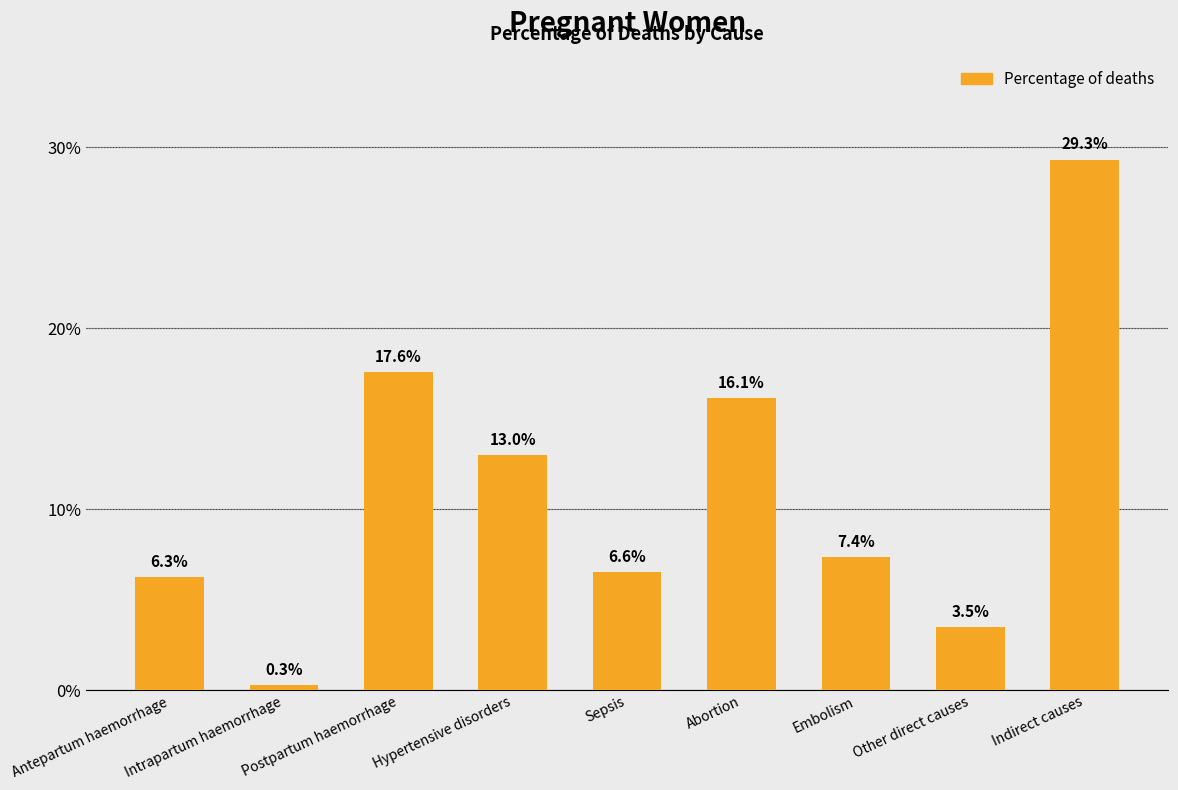

Where is the data nearest to the value 0?

Intrapartum haemorrhage